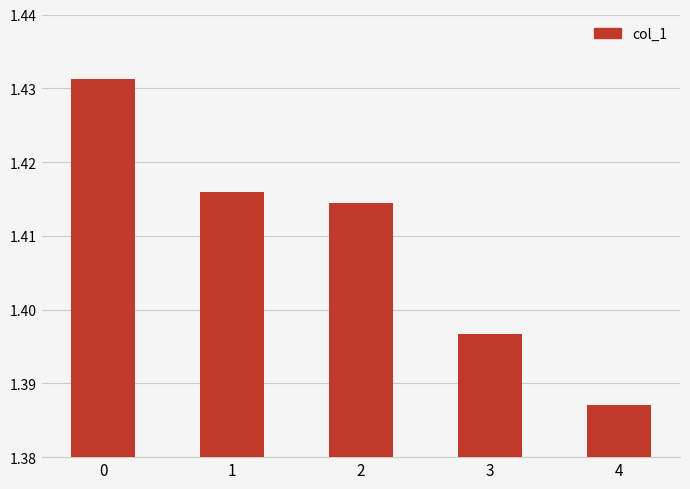

What is the ratio of the value at 3 to the value at 2?

1.0